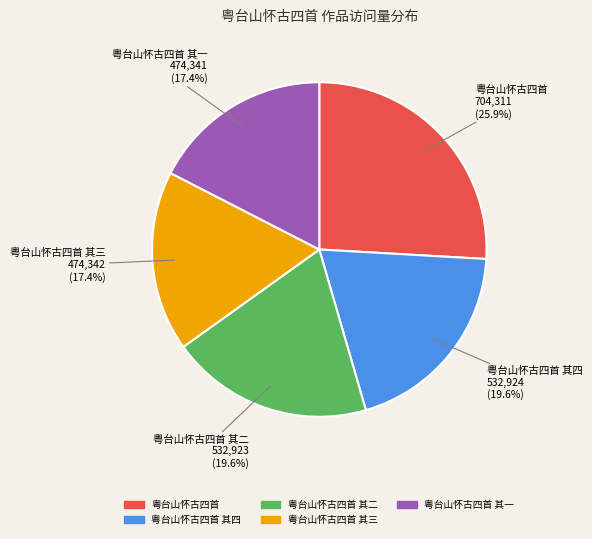

How many segments does this pie chart have?

5